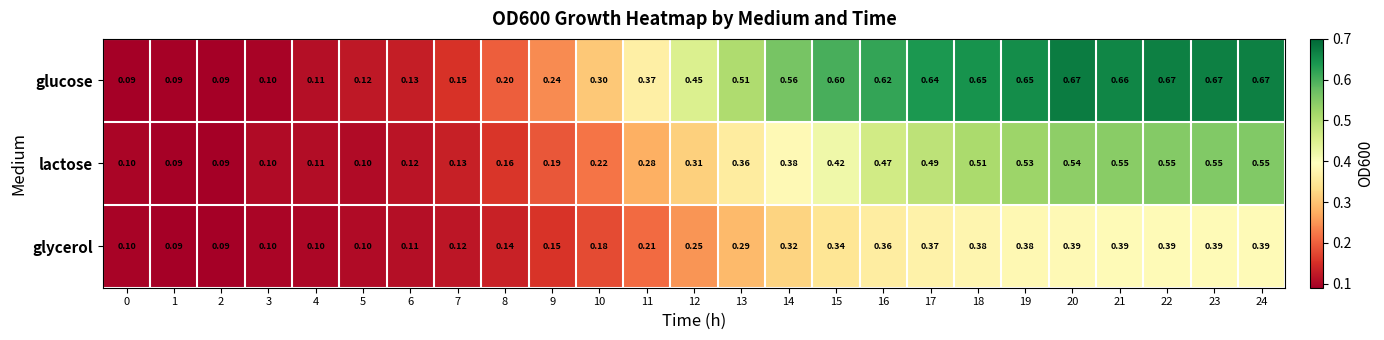

List the series in order of their overall mean, lowest first.

glycerol, lactose, glucose